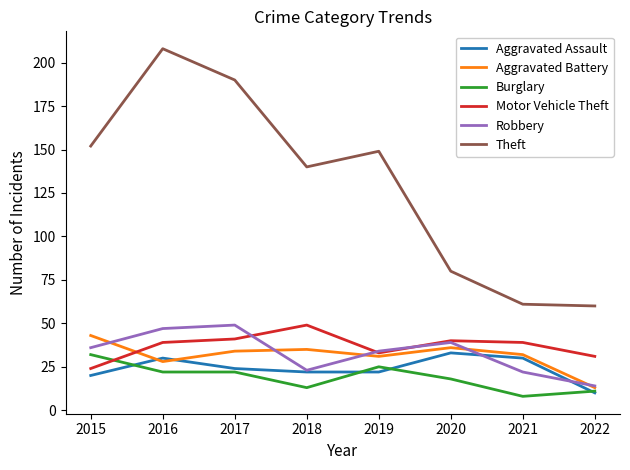

At which category does the chart reach its minimum across all series?

2021